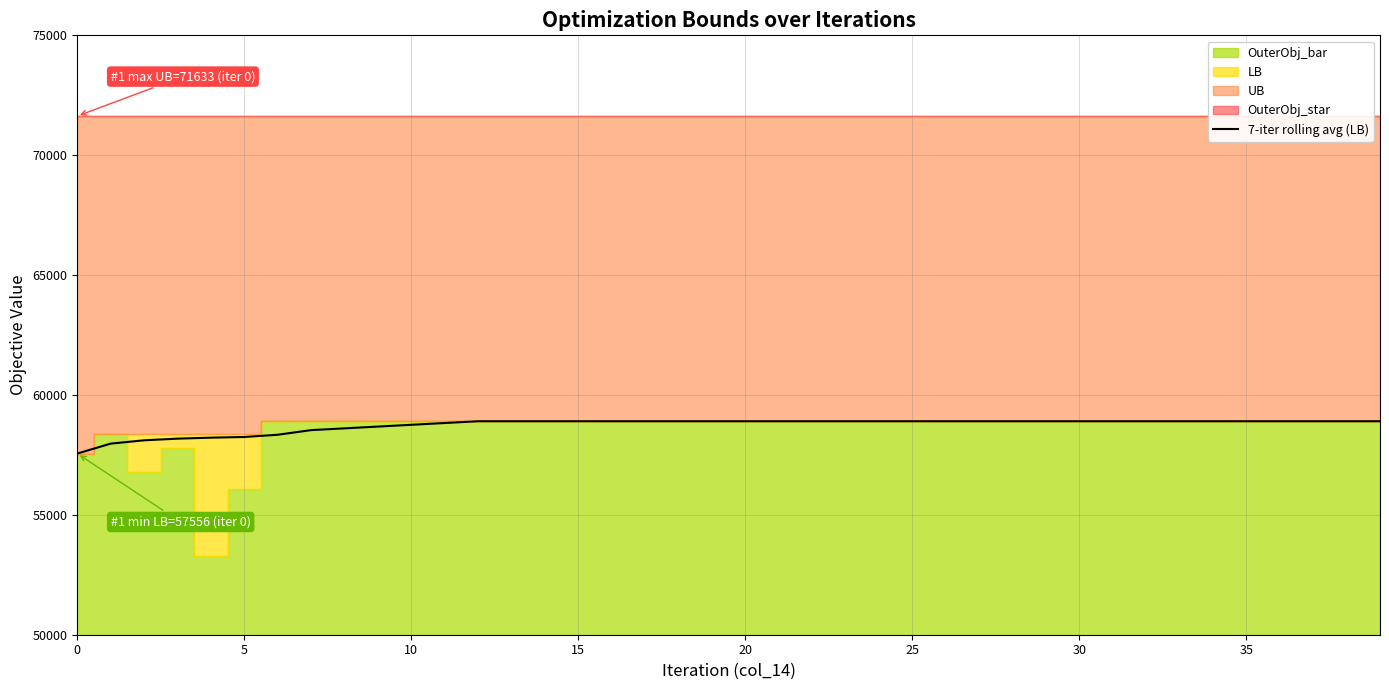

Between 14 and 20, which is larger?

14